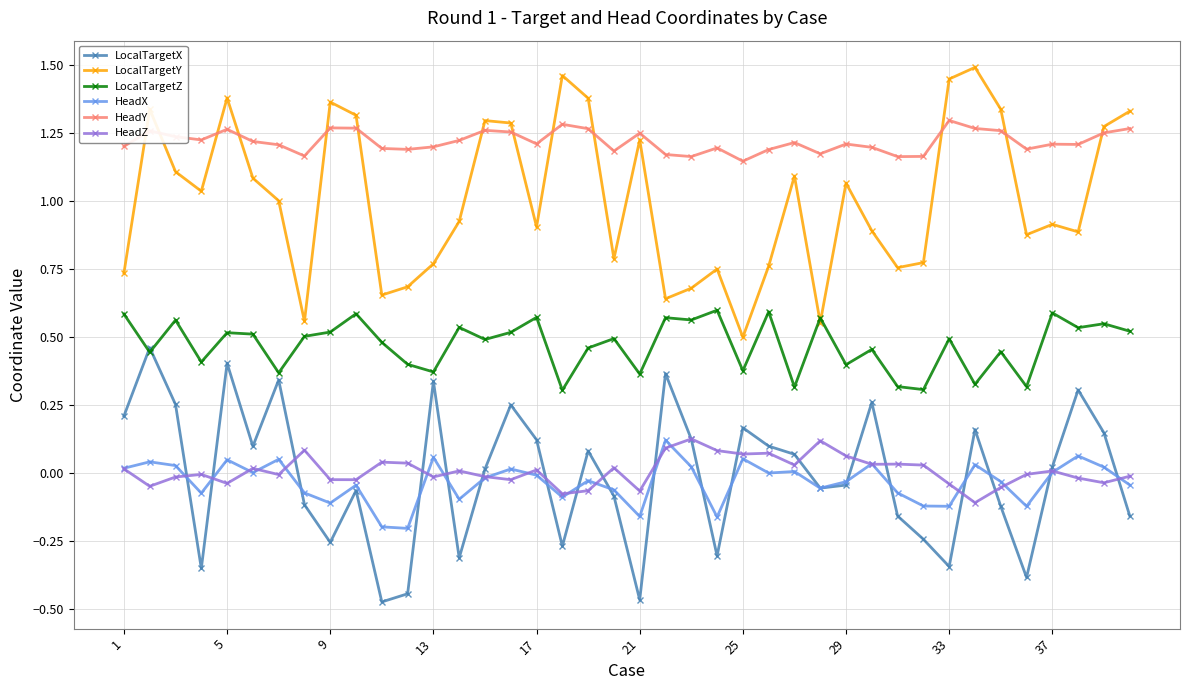

Does the chart have visible grid lines?

Yes